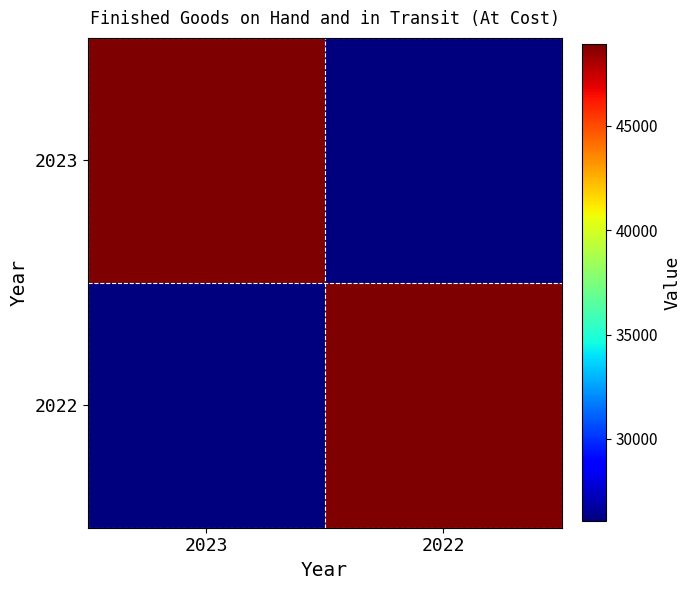

Reading left to right, what are all the values shown in this chart?

2023: 2023=48905	2022=26058
2022: 2023=26058	2022=48905